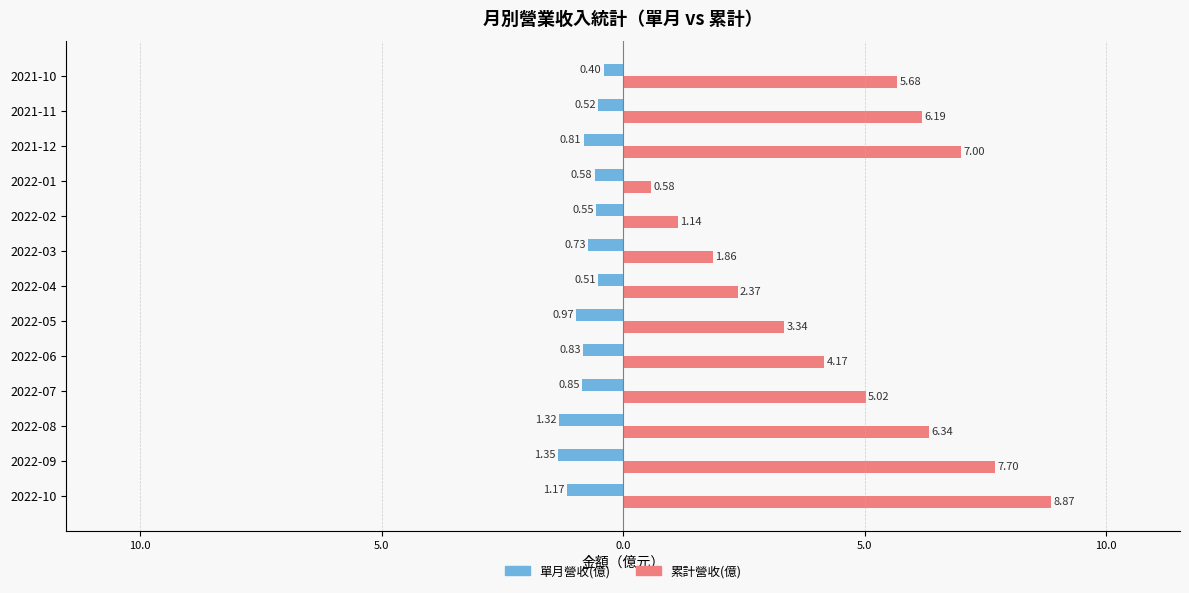

What are all the series names shown in the legend?

單月營收(億), 累計營收(億)